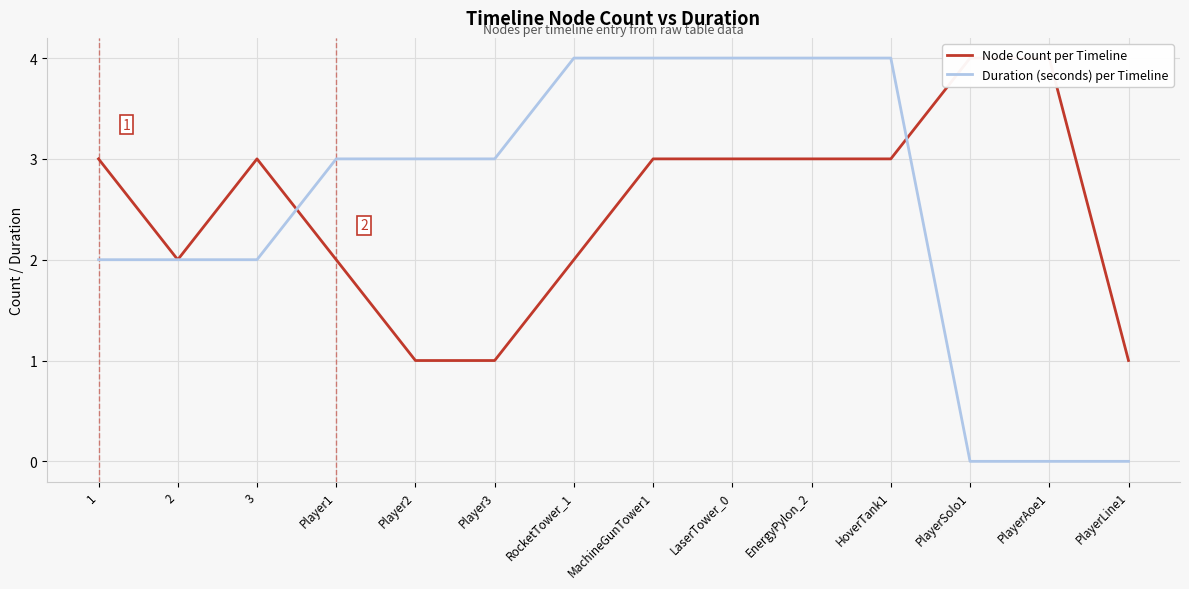

Where does the Node Count per Timeline series first go above 3?

PlayerSolo1